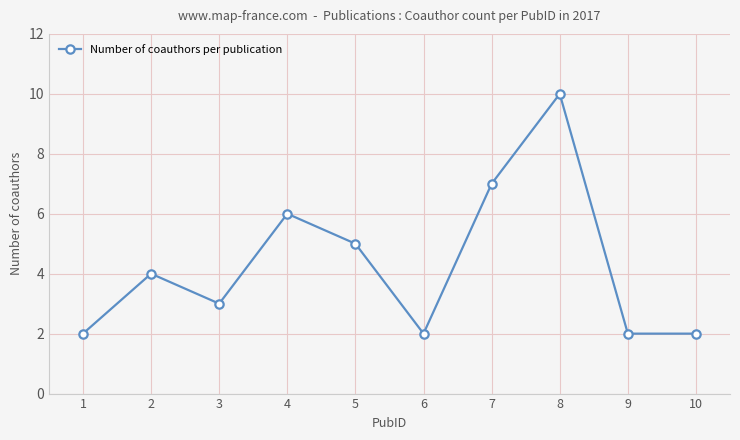

Which category has the highest value across all series?

8